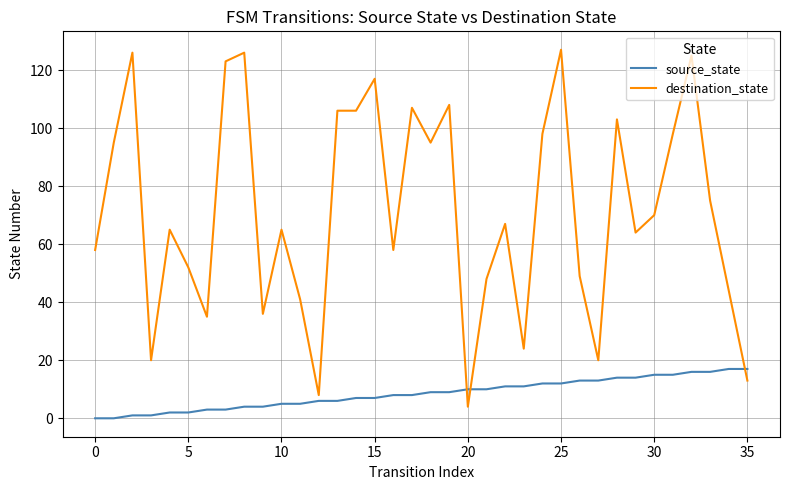

Which series has the largest range (max minus min)?

destination_state